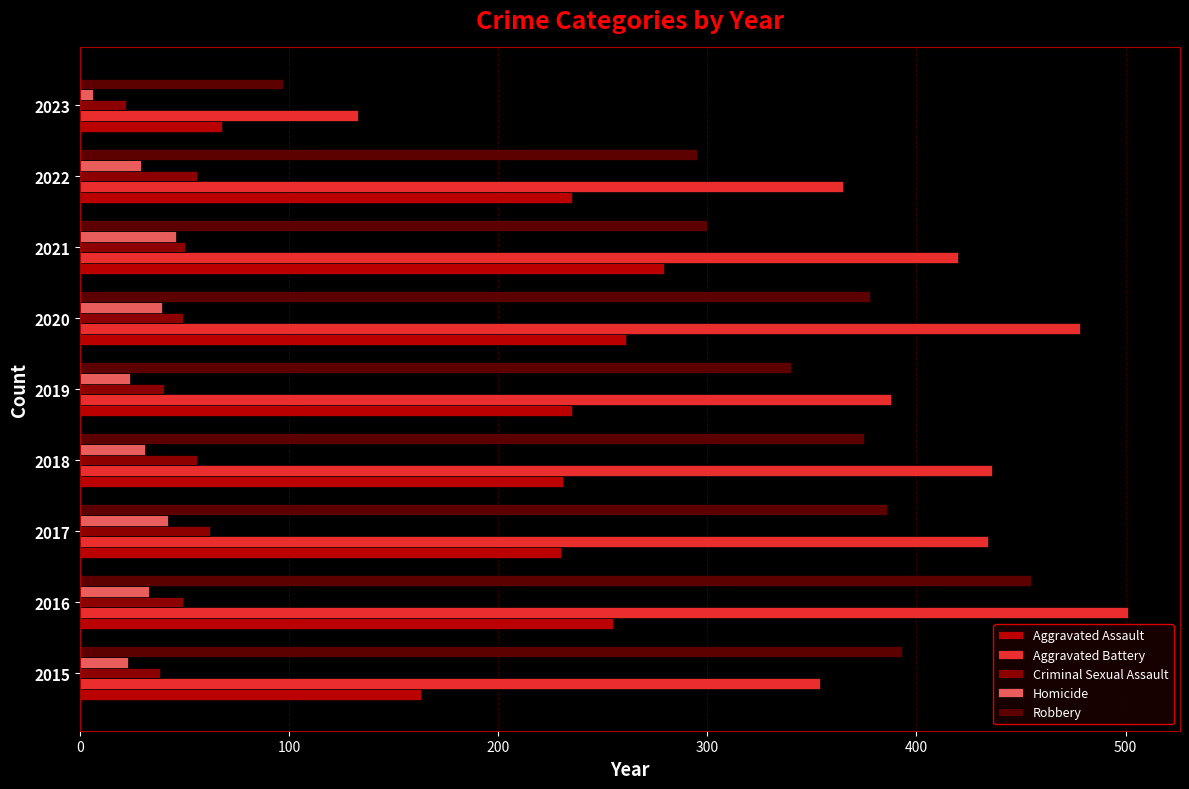

At how many categories does at least one series exceed 298?

8